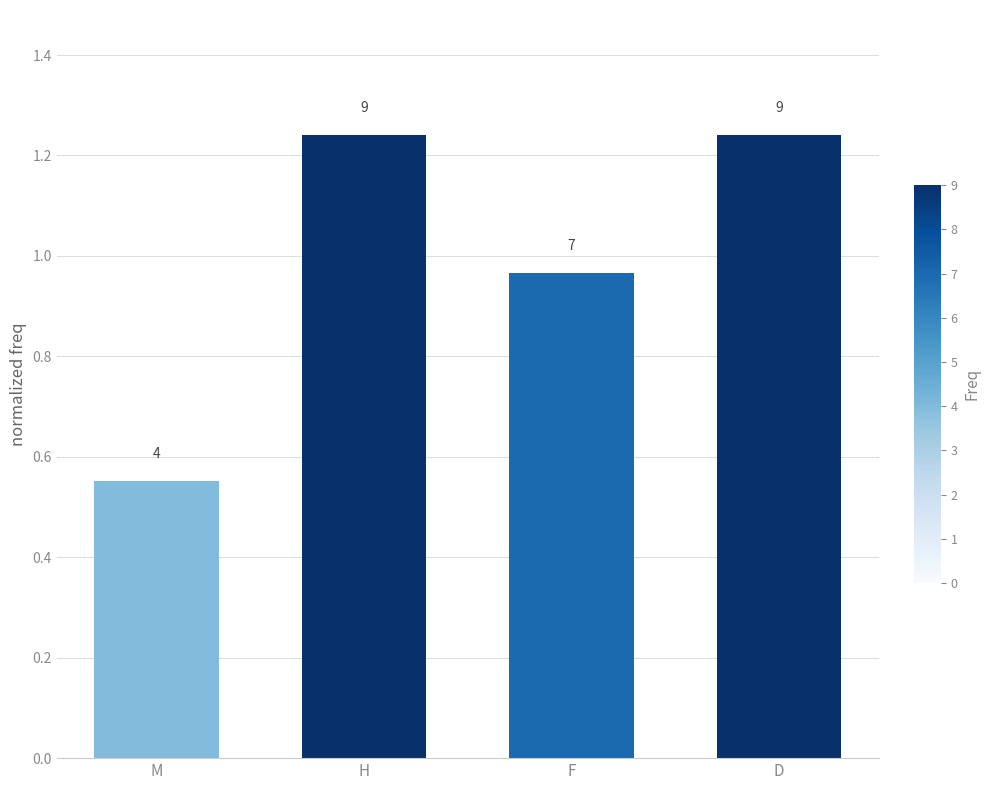

Which category has the lowest value across all series?

M